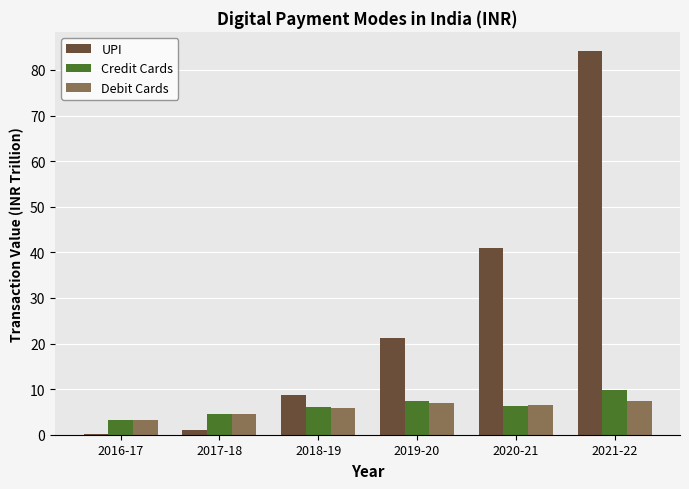

The value of Debit Cards at 2020-21 is 6.6. True or false?

True